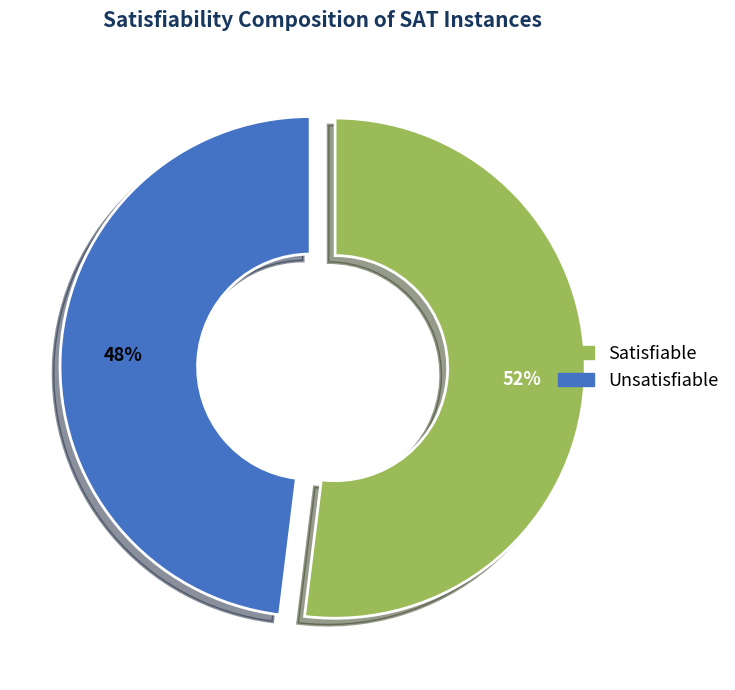

Is there a majority slice in this chart?

Yes